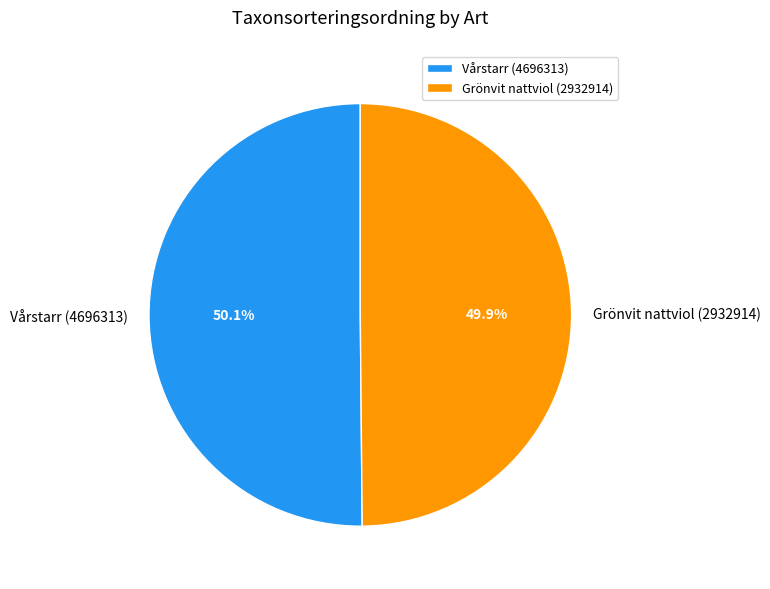

Combined, what portion of the pie is Grönvit nattviol (2932914) and Vårstarr (4696313)?

100.0%